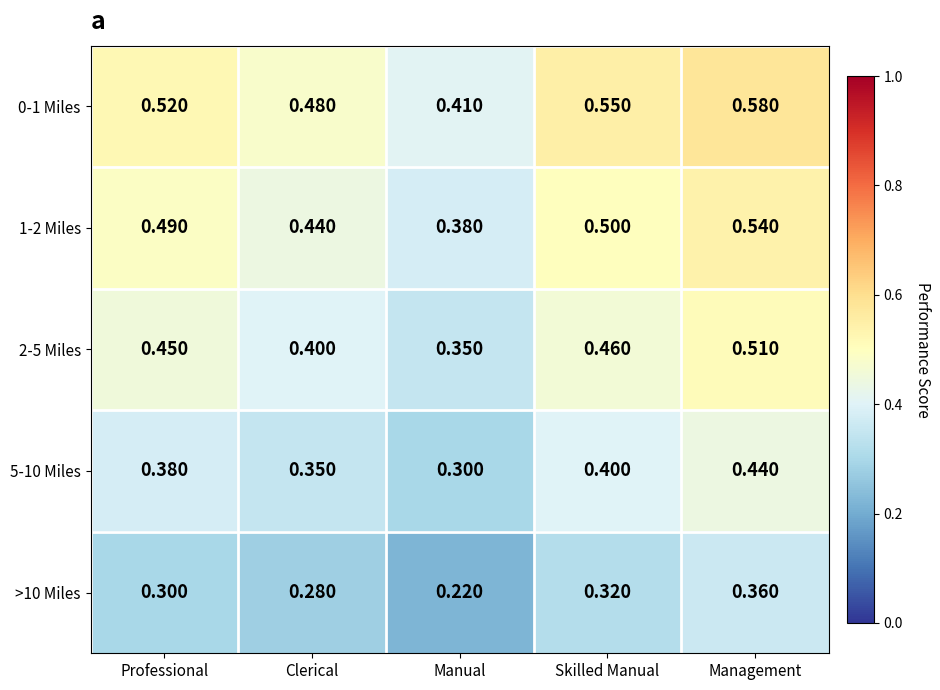

At which label is >10 Miles closest to 0?

Manual